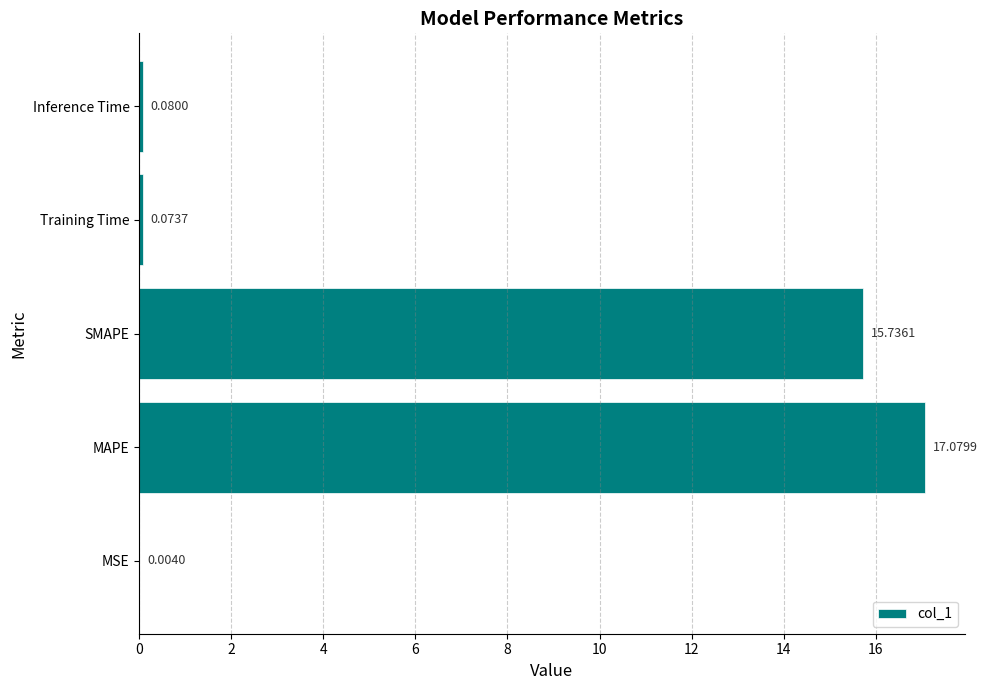

At which category does the chart reach its peak across all series?

MAPE